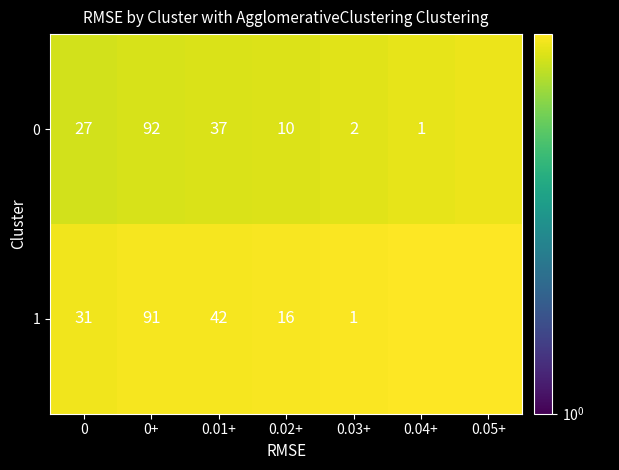

Is the value of 1 at 0.01+ greater than the value of 0 at 0.03+?

Yes